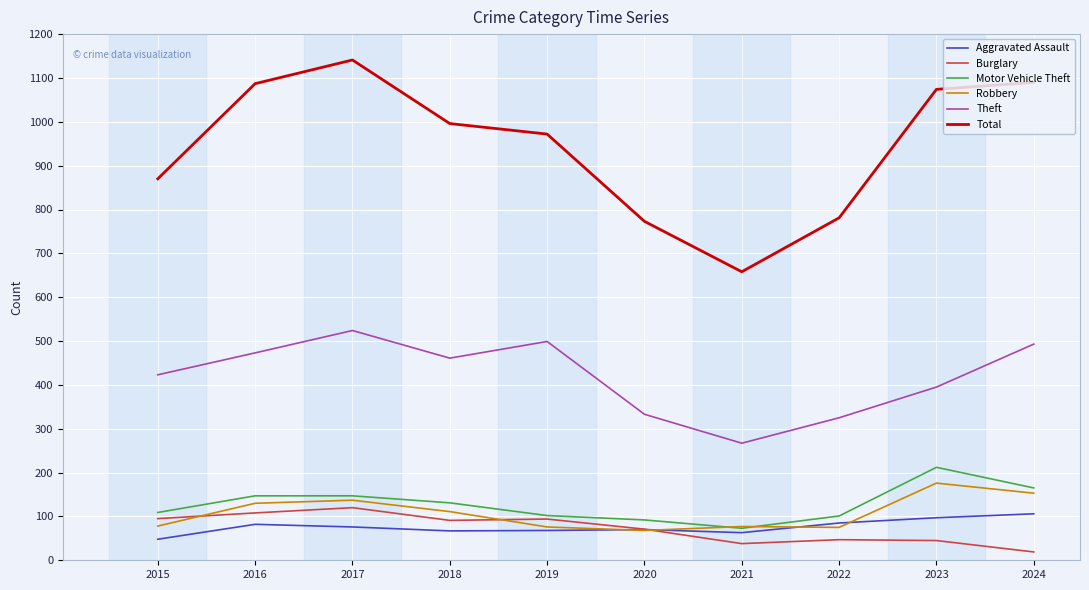

Count the number of categories in the chart.

10